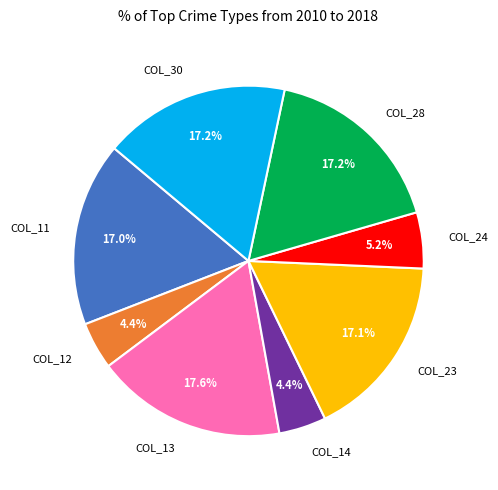

Does COL_23 represent more than half of the total?

No